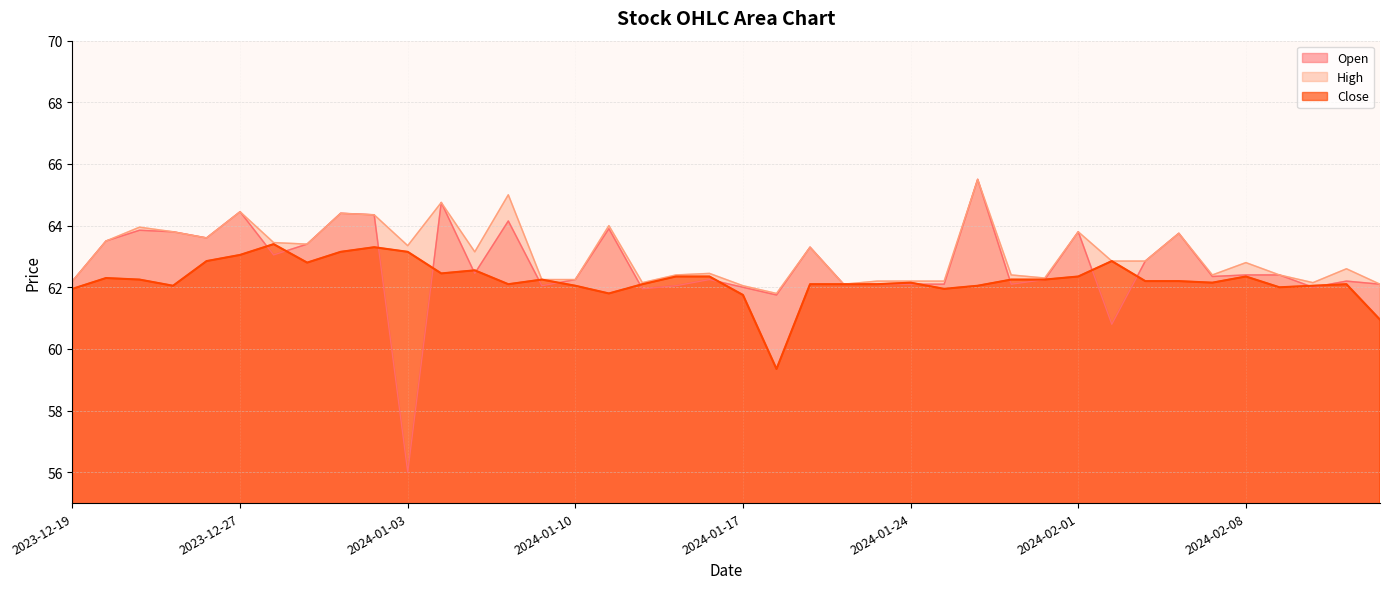

The Close series shows 63.4 at 6. True or false?

True